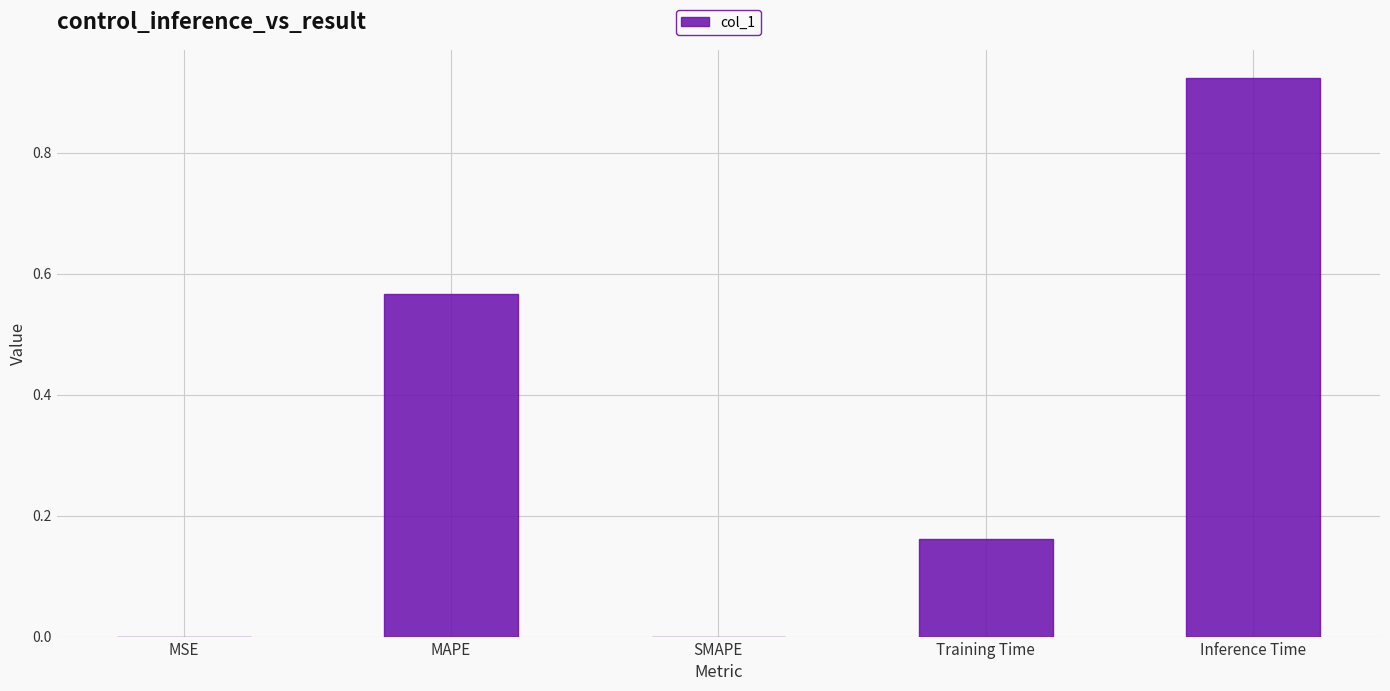

Which label corresponds to the largest value in the chart?

Inference Time